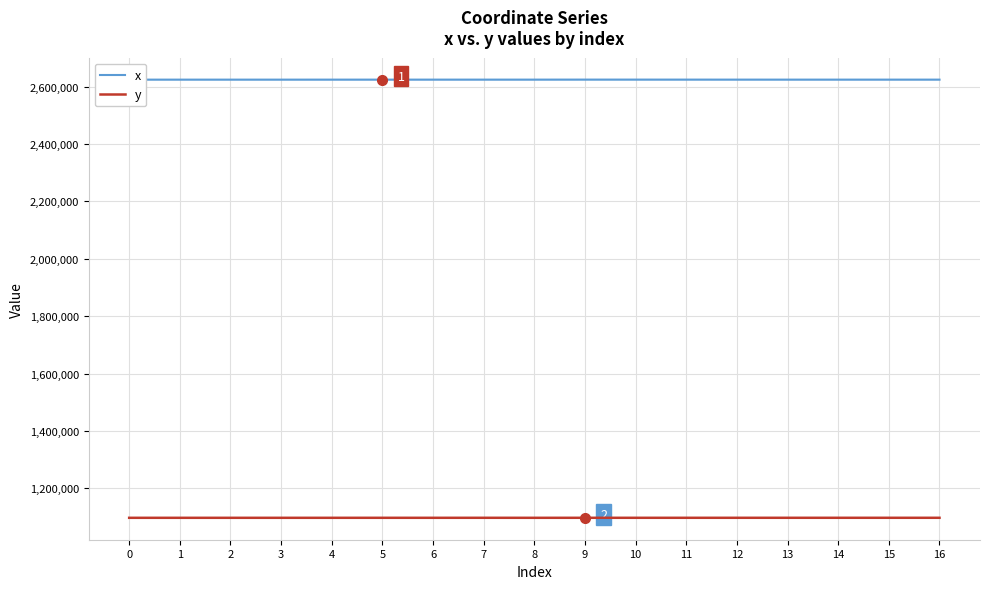

Does the chart have visible grid lines?

Yes